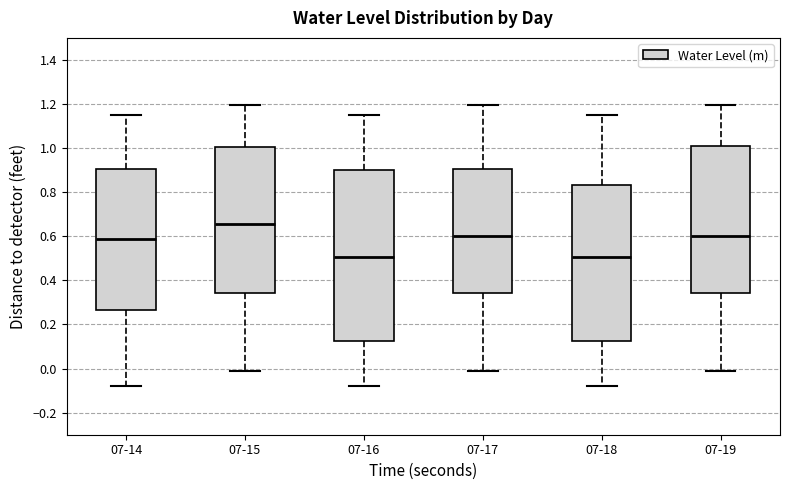

Reading left to right, transcribe this box plot: for each box, give where its median line is, the range the box spans, and where its two whiskers end, as read against the y-axis. The values are not printed on the chart, so give them approximately, as read against the axis.

07-14: median 0.58, box 0.26 to 0.90, whiskers -0.08 to 1.14
07-15: median 0.66, box 0.34 to 1.00, whiskers 0.00 to 1.20
07-16: median 0.50, box 0.12 to 0.90, whiskers -0.08 to 1.14
07-17: median 0.60, box 0.34 to 0.90, whiskers 0.00 to 1.20
07-18: median 0.50, box 0.12 to 0.84, whiskers -0.08 to 1.14
07-19: median 0.60, box 0.34 to 1.00, whiskers 0.00 to 1.20